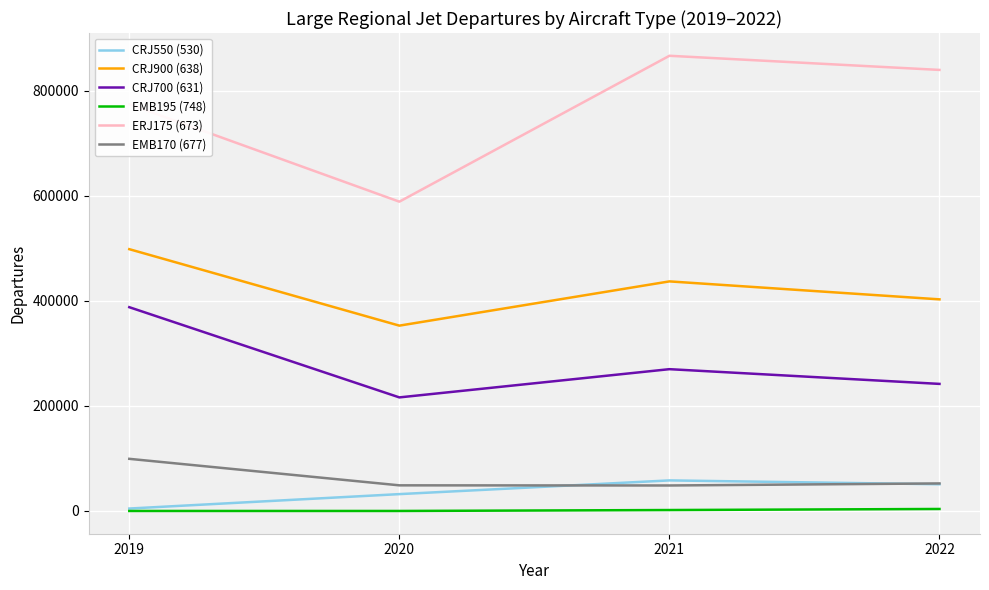

Does the chart have visible grid lines?

Yes